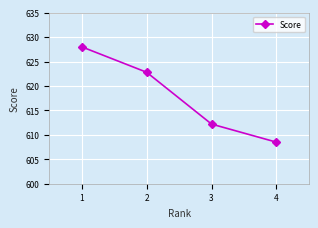

Which label corresponds to the largest value in the chart?

1